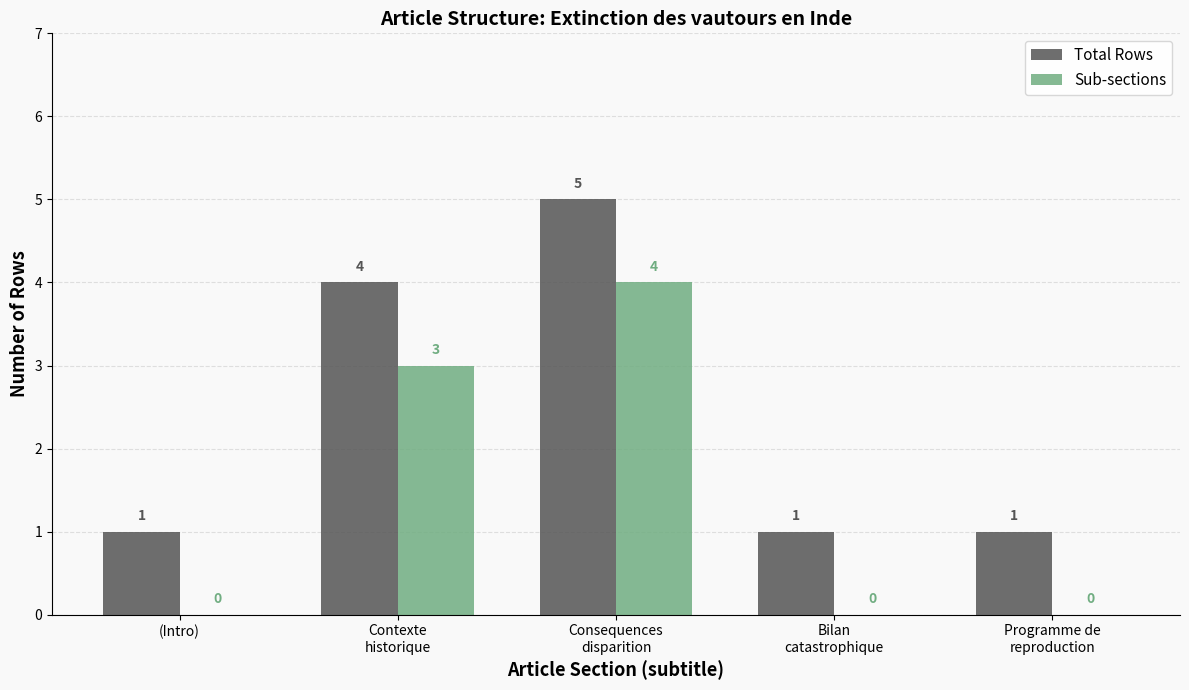

Reading left to right, what are all the values shown in this chart?

Total Rows: (Intro)=1	Contexte
historique=4	Consequences
disparition=5	Bilan
catastrophique=1	Programme de
reproduction=1
Sub-sections: (Intro)=0	Contexte
historique=3	Consequences
disparition=4	Bilan
catastrophique=0	Programme de
reproduction=0